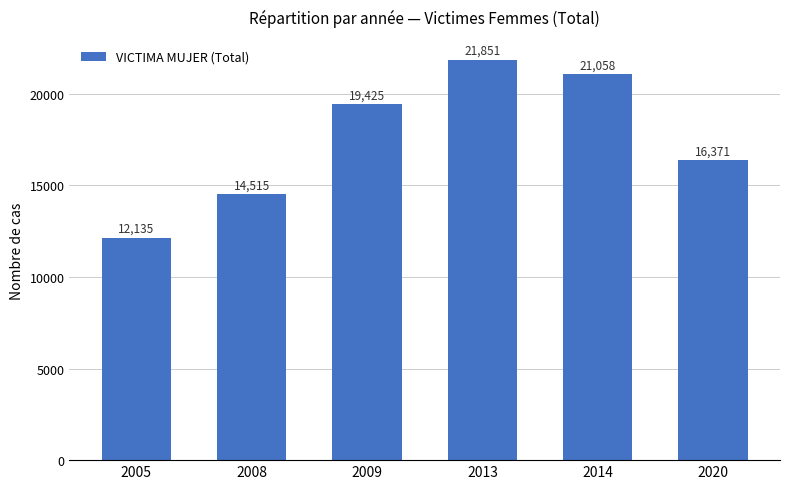

What is the difference between the maximum and minimum values?

9716